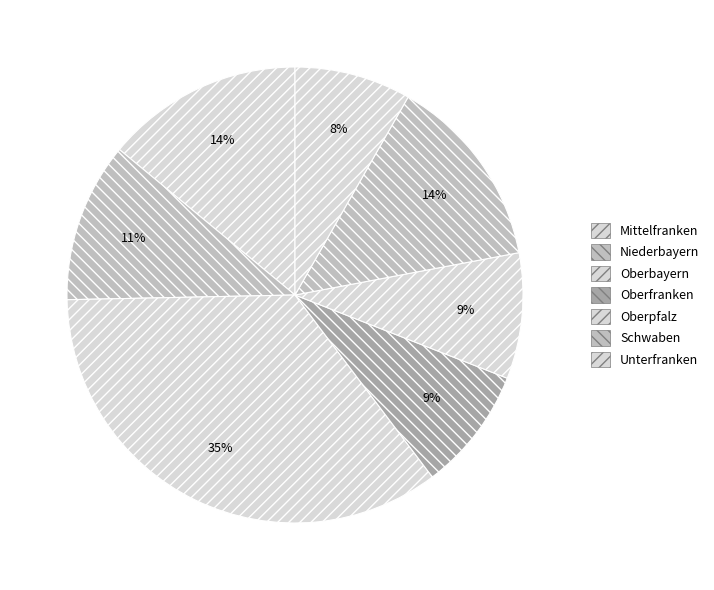

To the nearest percent, what is the average slice percentage?

14%